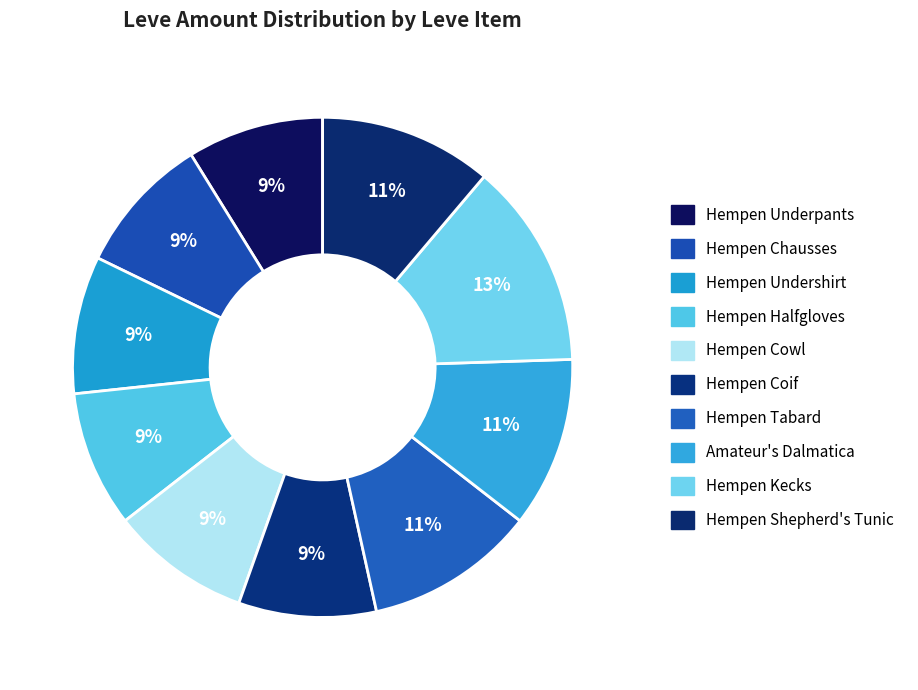

To the nearest percent, what is the combined percentage of Hempen Cowl and Hempen Halfgloves?

18%